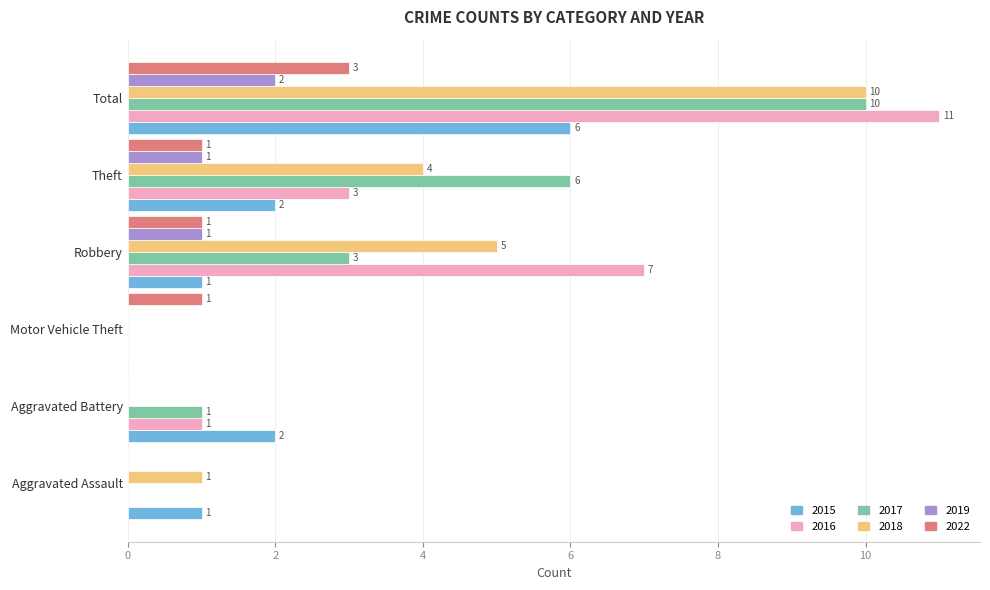

True or false: 2016 has a value of 0 at Aggravated Battery.

False